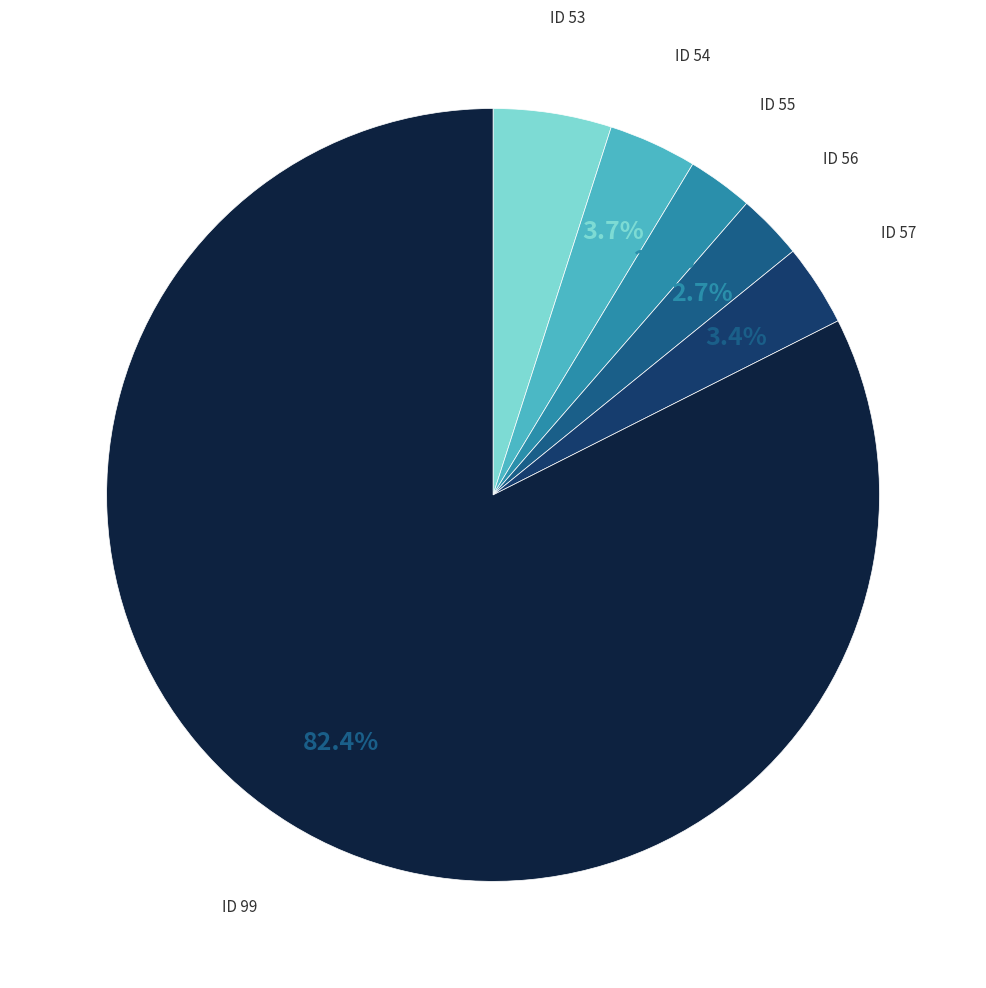

Does any single category account for the majority?

Yes